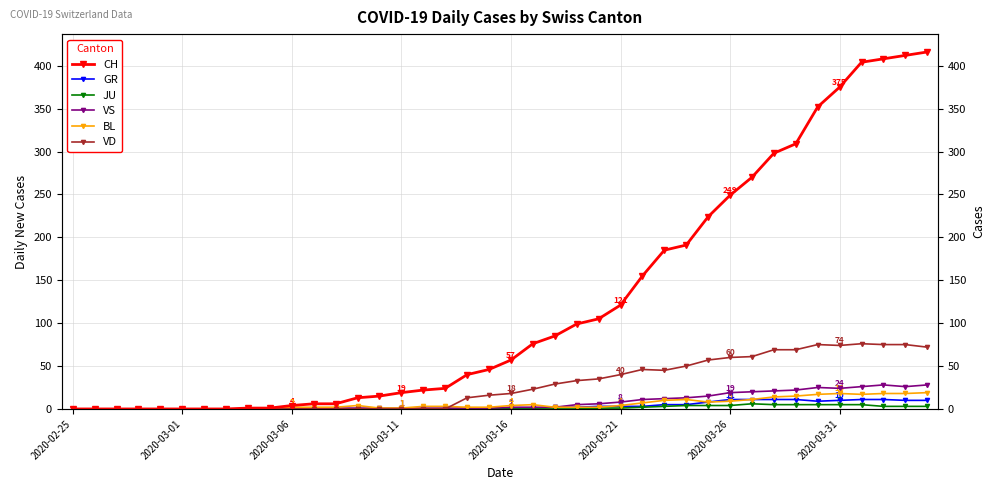

True or false: GR and CH intersect in this chart.

False